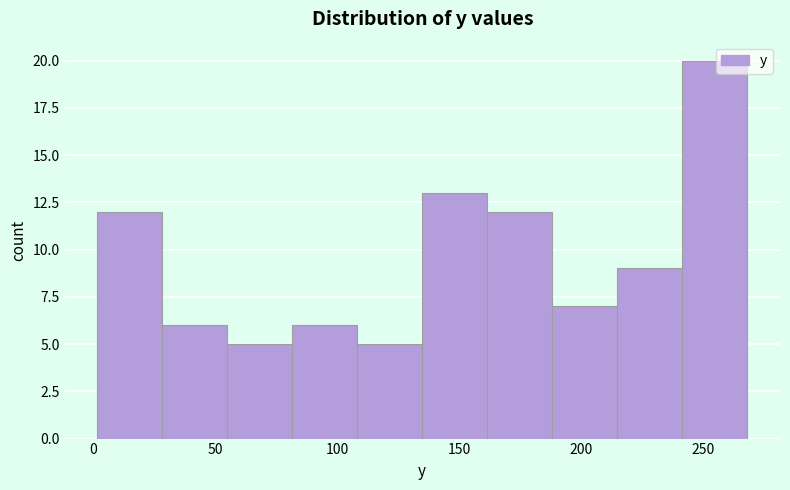

Over which range of the x-axis is the bar tallest?

240 to 270